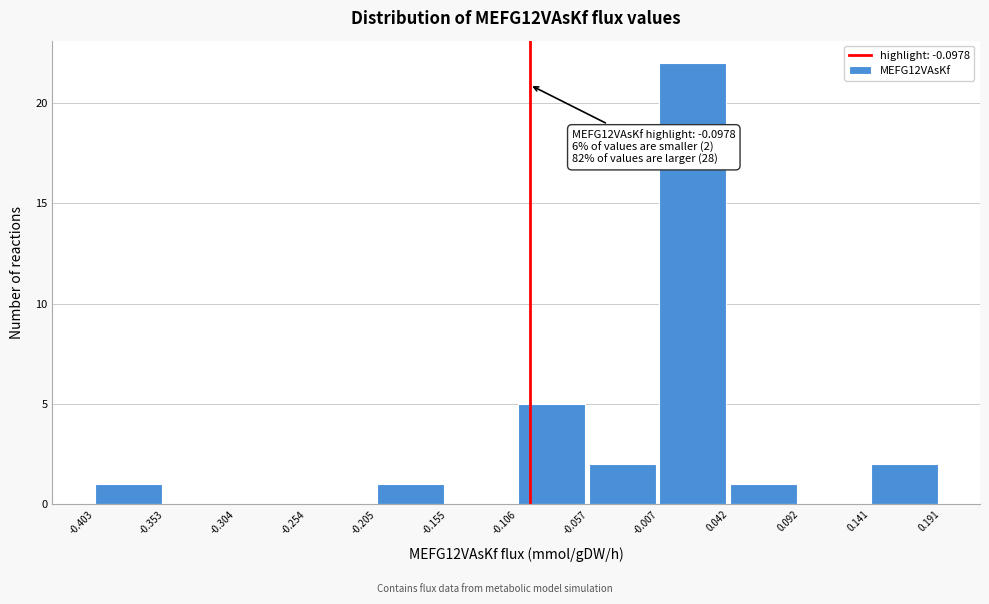

Which range on the x-axis has the tallest bar?

-0.007 to 0.042